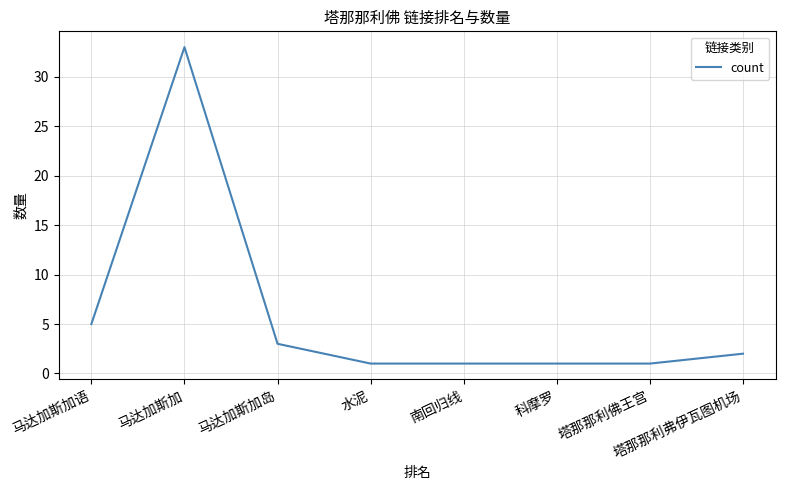

True or false: the data has more than 2 interior local peaks.

False